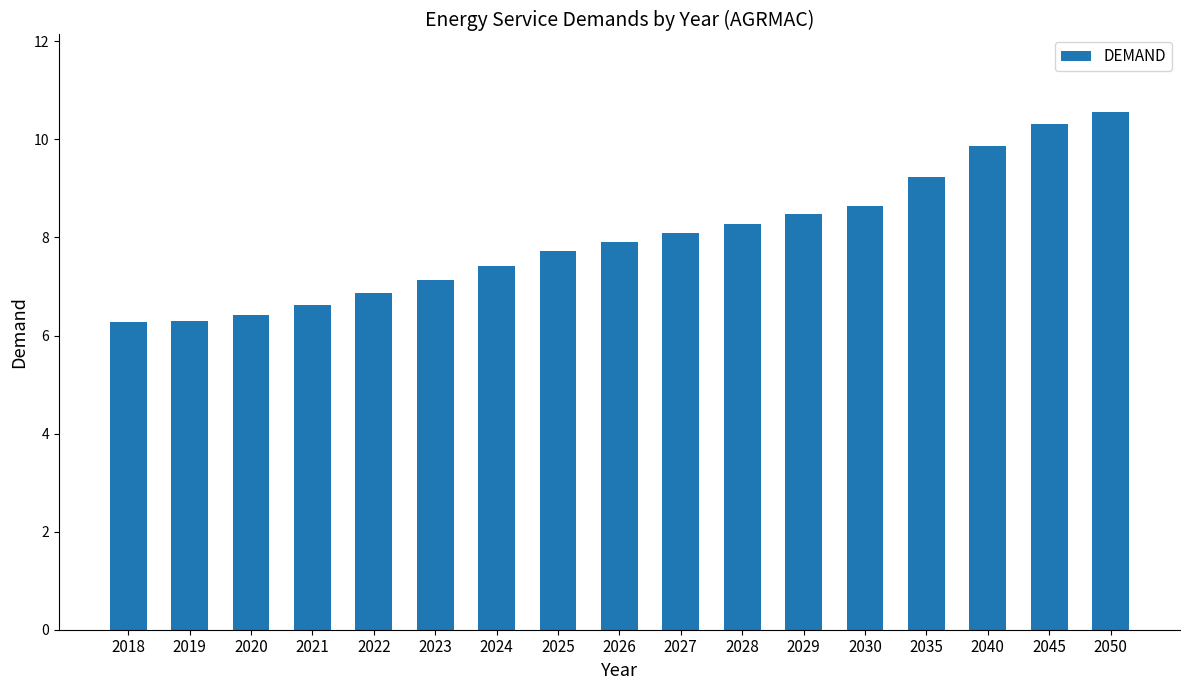

Are the bars horizontal?

No